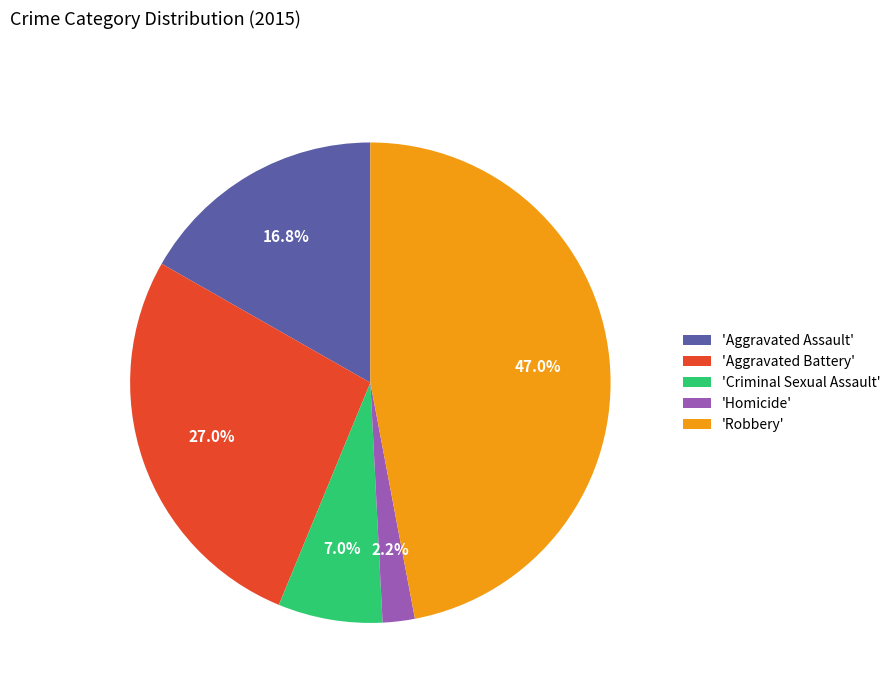

Rank the categories by value from highest to lowest.

'Robbery', 'Aggravated Battery', 'Aggravated Assault', 'Criminal Sexual Assault', 'Homicide'